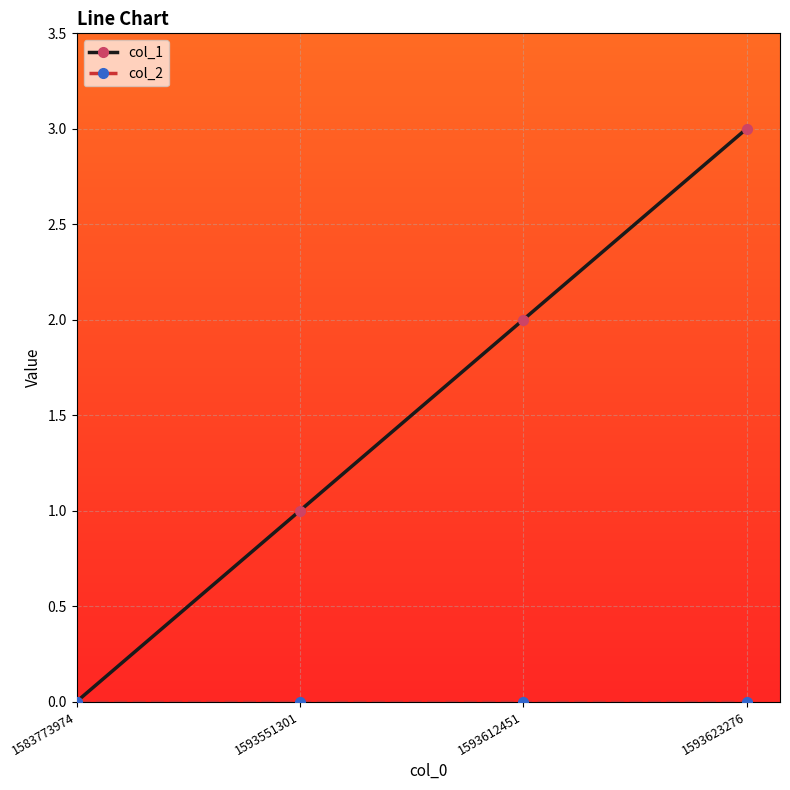

List the labels in order of col_1 value, smallest first.

1583773974, 1593551301, 1593612451, 1593623276